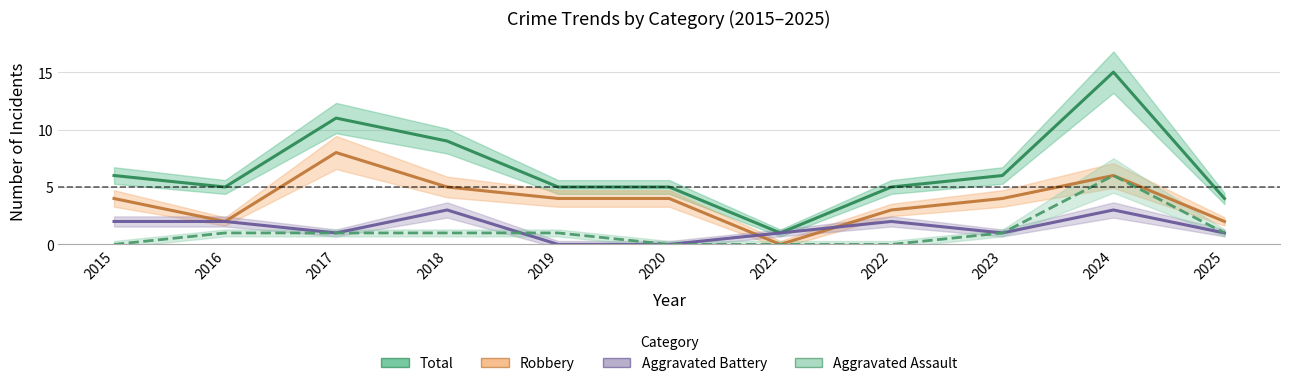

Which label corresponds to the smallest value in the chart?

2021